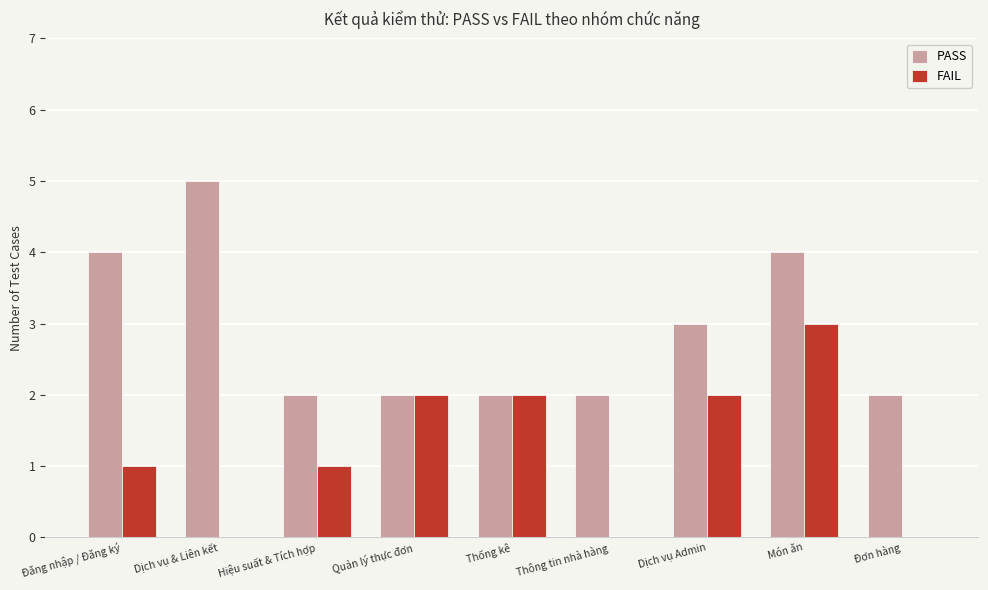

How many series are shown in this chart?

2